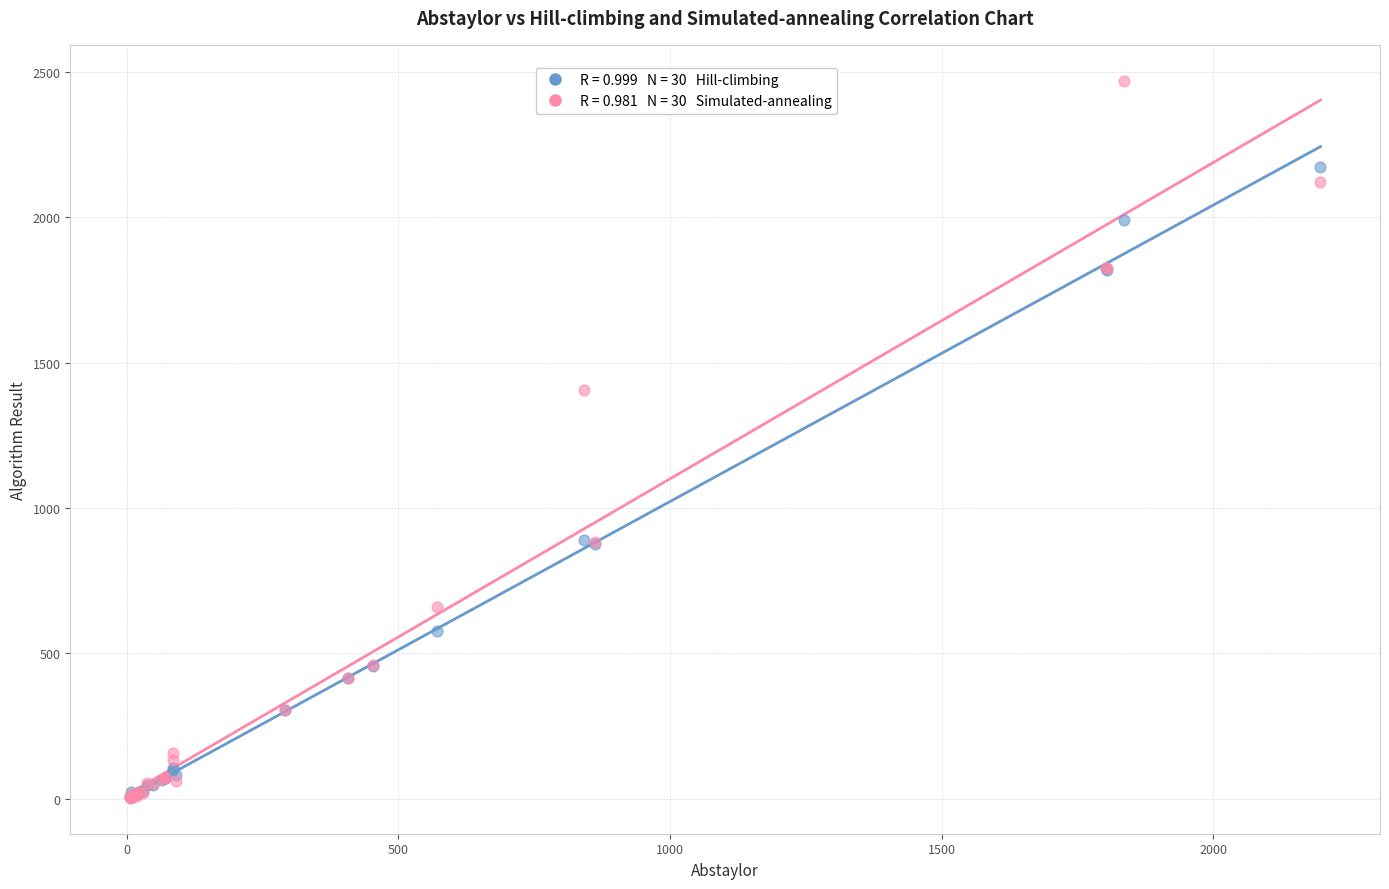

Across all series, what Y value is closest to 1236?

1405.1